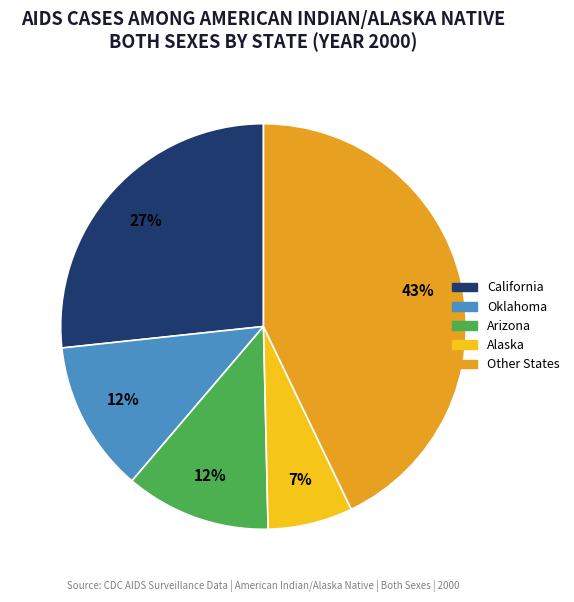

To the nearest percent, what is the average slice percentage?

20%